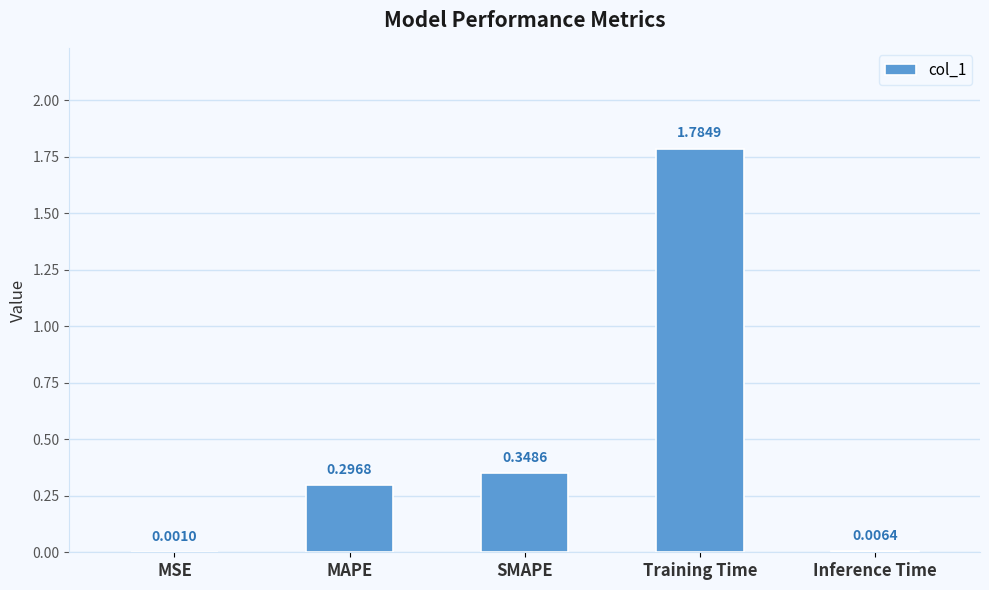

What is the average value?

0.5